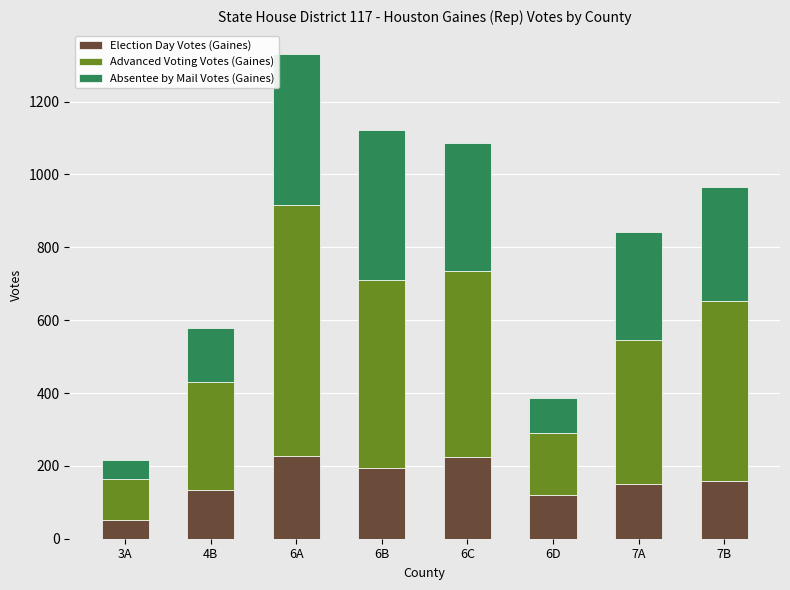

The value of Election Day Votes (Gaines) at 6D is 120. True or false?

True